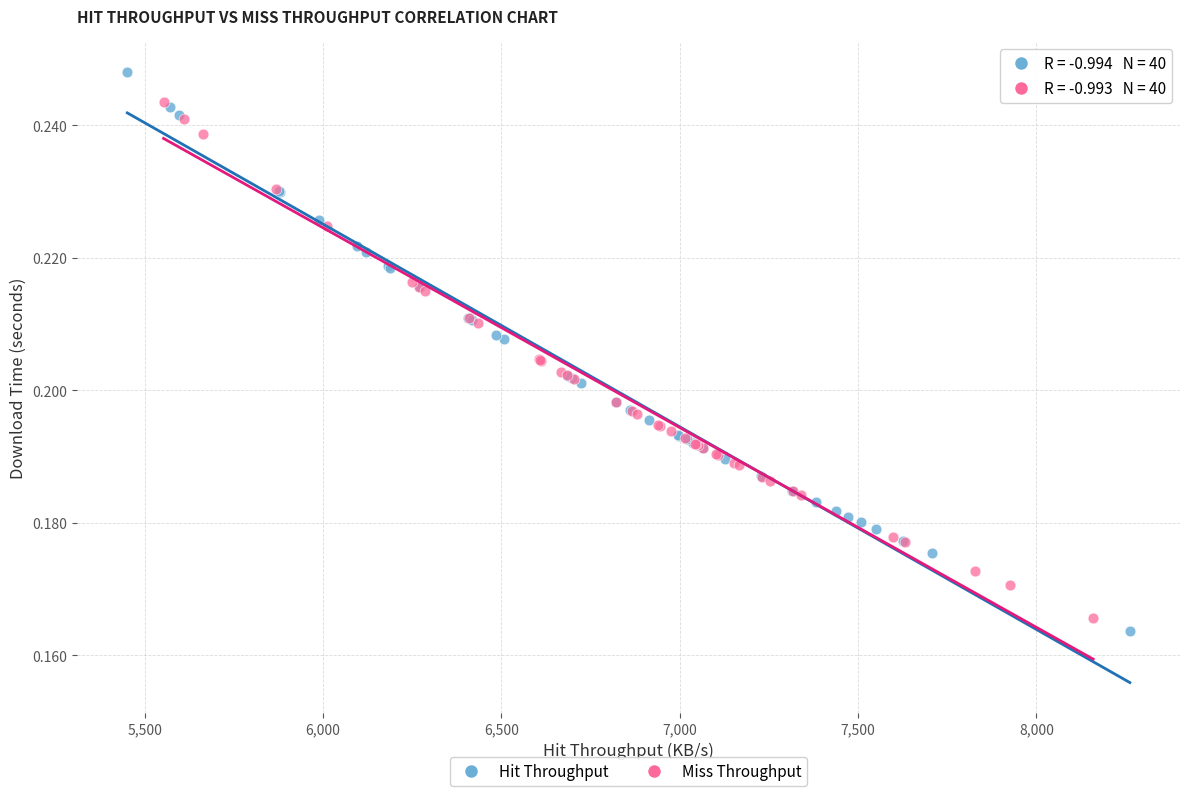

Which series contains the highest Y value?

Hit Throughput